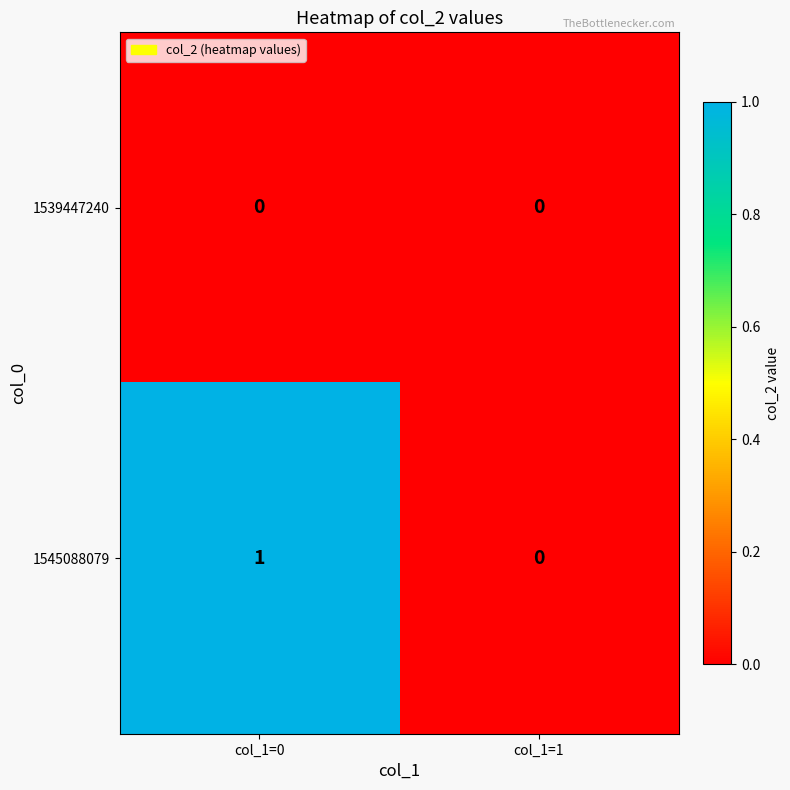

The value of 1545088079 at col_1=1 is 0. True or false?

True